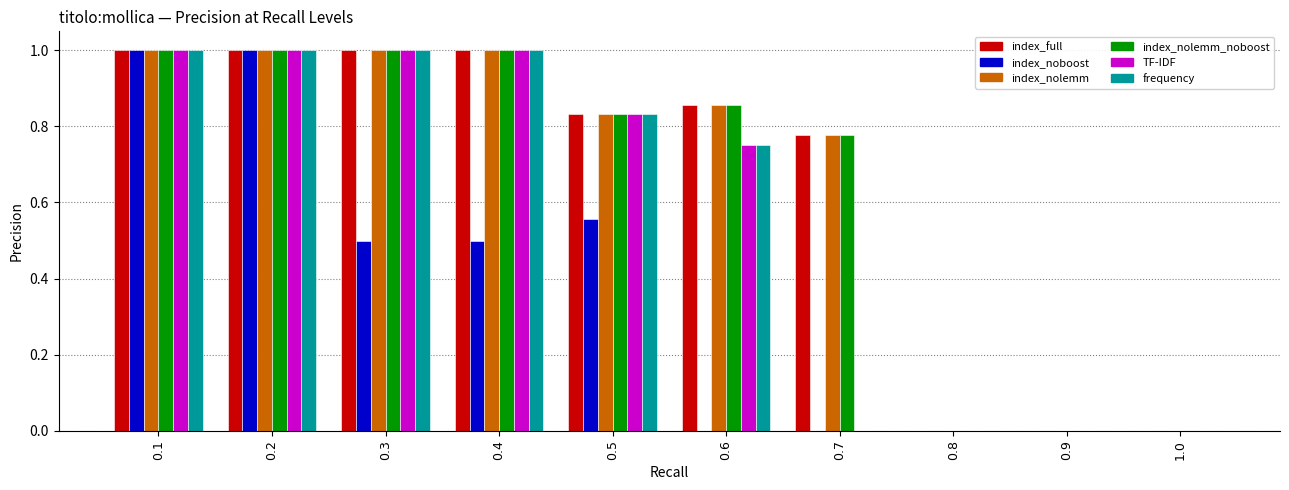

Is it true that frequency equals 0.0 at 0.9?

True